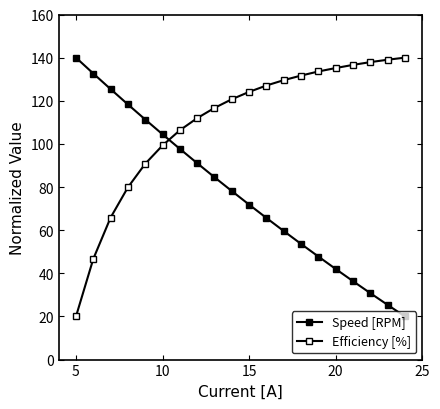

How many lines are shown in the chart?

2